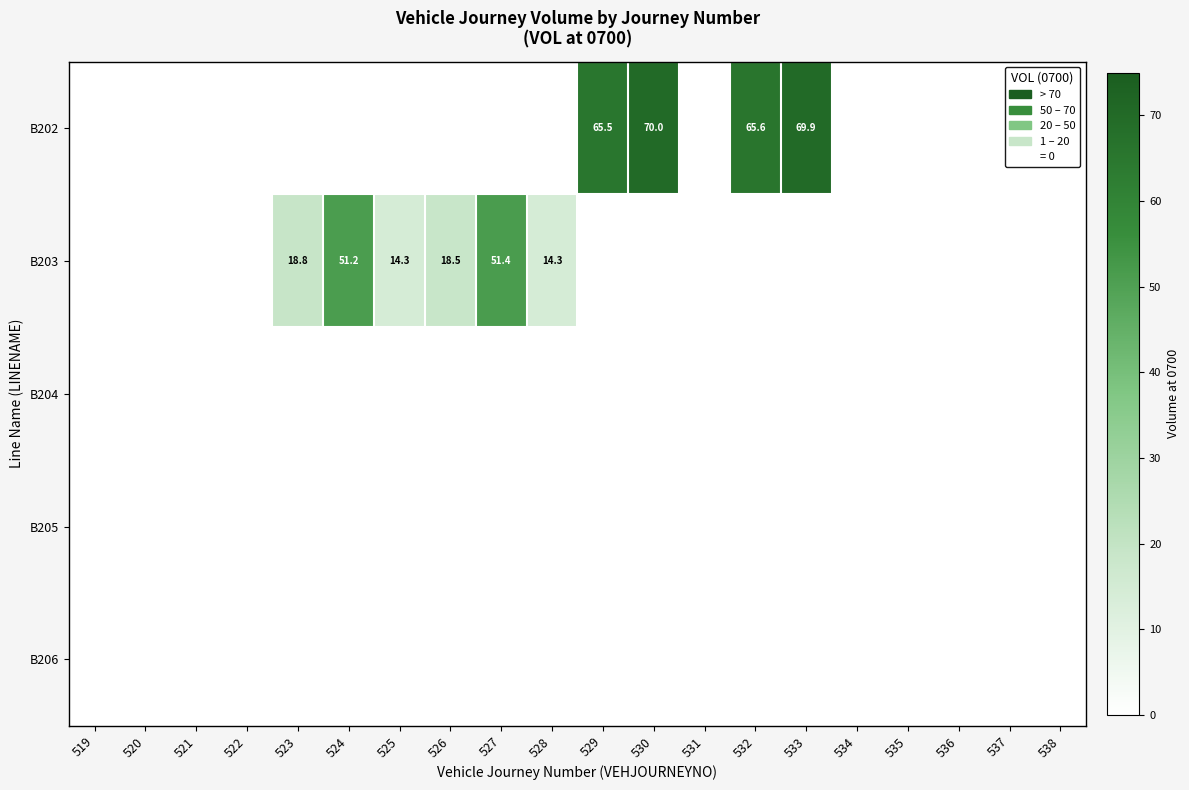

True or false: B203 has a value of 29.0 at 524.

False